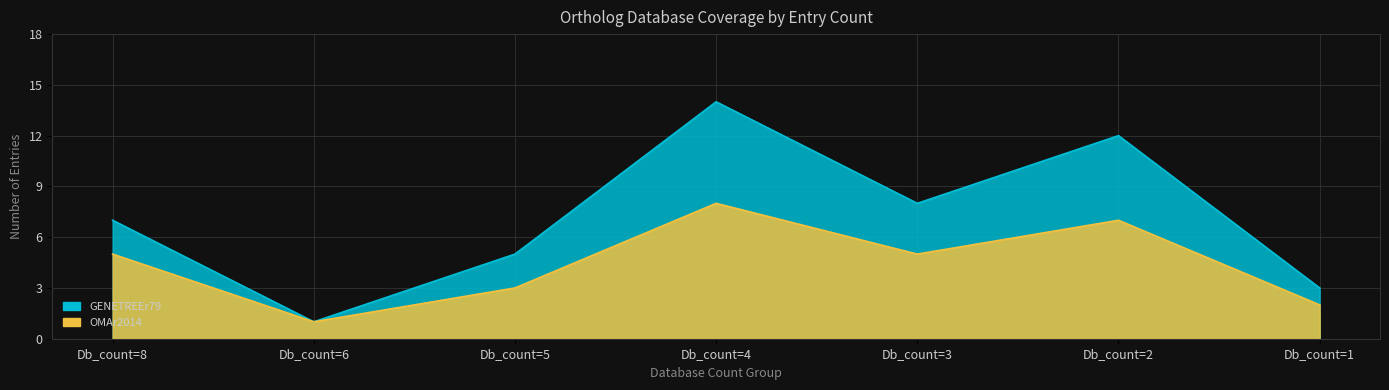

Rank the series by their maximum value, from lowest to highest.

OMAr2014, GENETREEr79